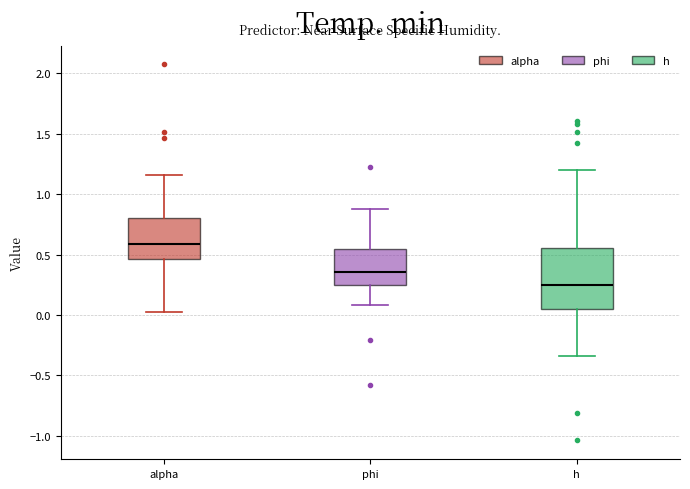

Reading left to right, transcribe this box plot: for each box, give where its median line is, the range the box spans, and where its two whiskers end, as read against the y-axis. The values are not printed on the chart, so give them approximately, as read against the axis.

alpha: median 0.60, box 0.45 to 0.80, whiskers 0.00 to 1.15
phi: median 0.35, box 0.25 to 0.55, whiskers 0.10 to 0.90
h: median 0.25, box 0.05 to 0.55, whiskers -0.35 to 1.20